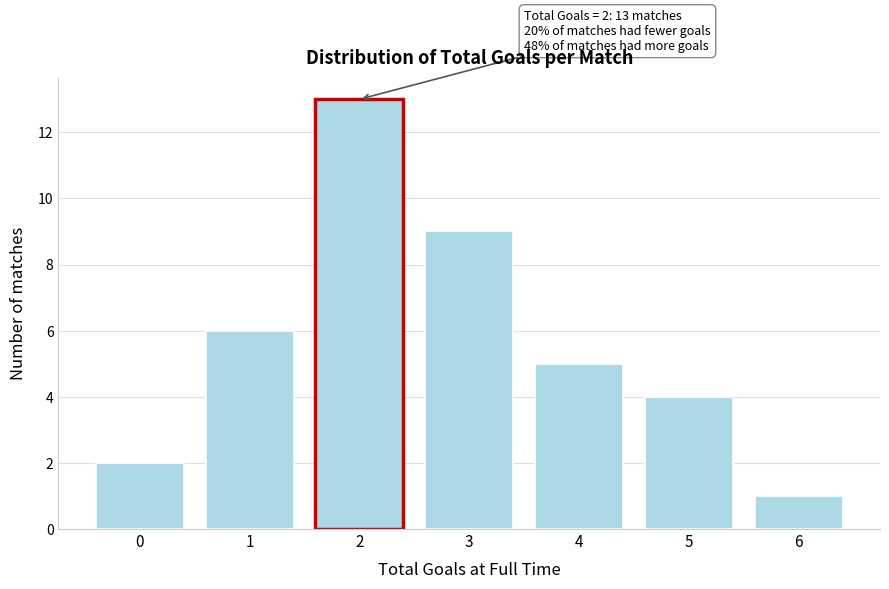

Reading left to right, what are all the values shown in this chart?

0=2	1=6	2=13	3=9	4=5	5=4	6=1